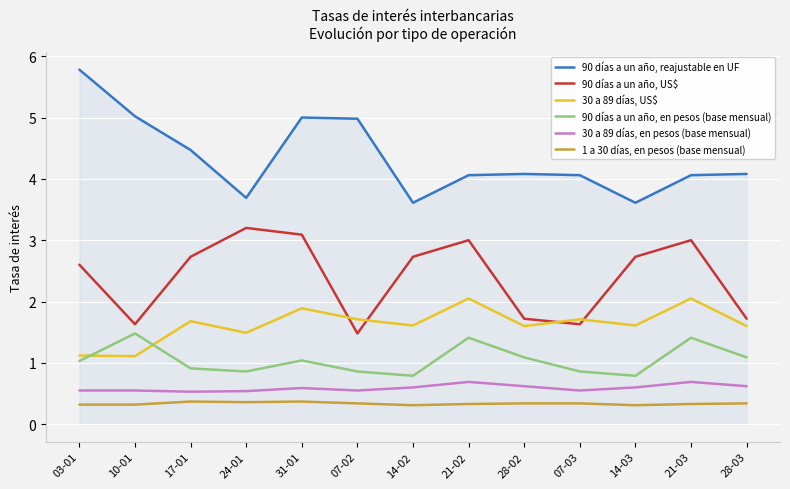

What is the minimum value shown in the chart?

0.3